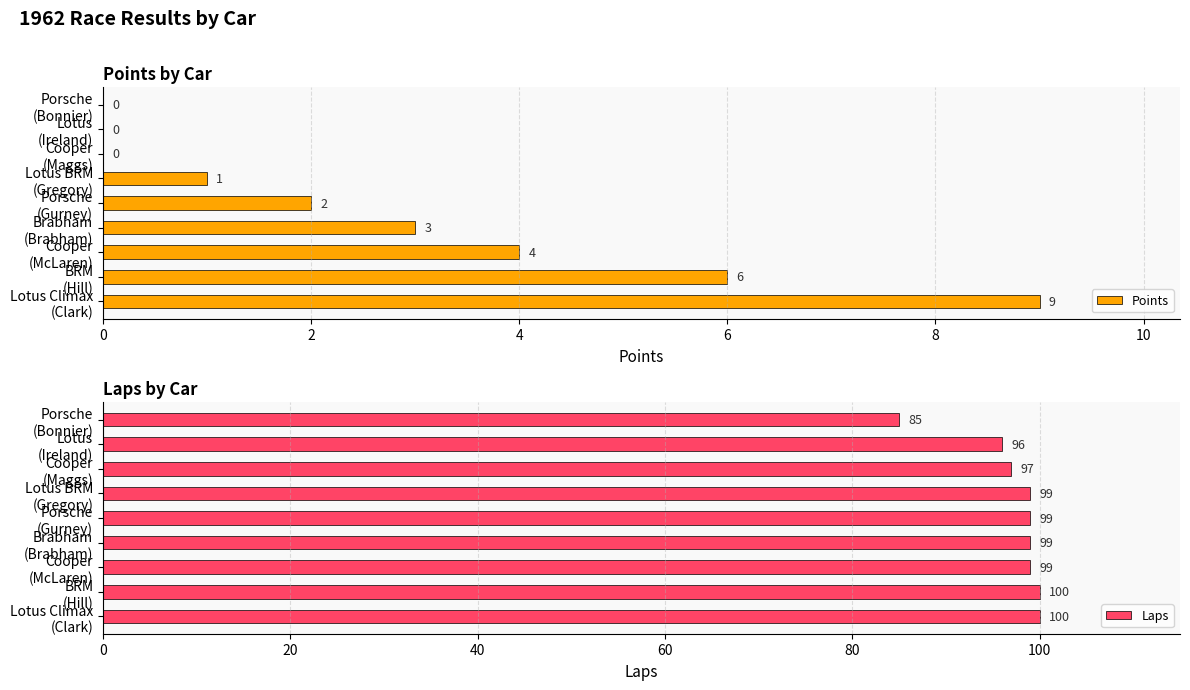

Are the bars grouped side by side (vs. stacked)?

Yes